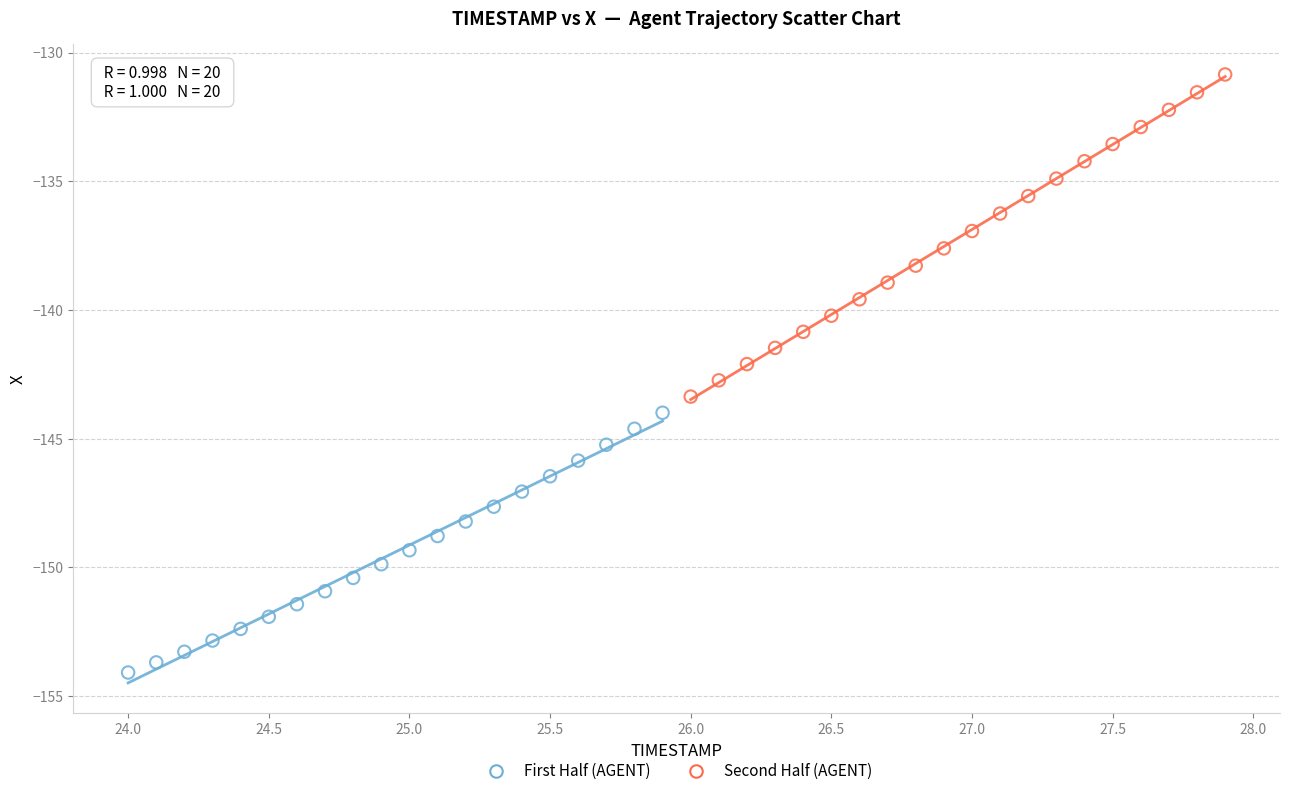

What are all the series names shown in the legend?

First Half (AGENT), Second Half (AGENT)